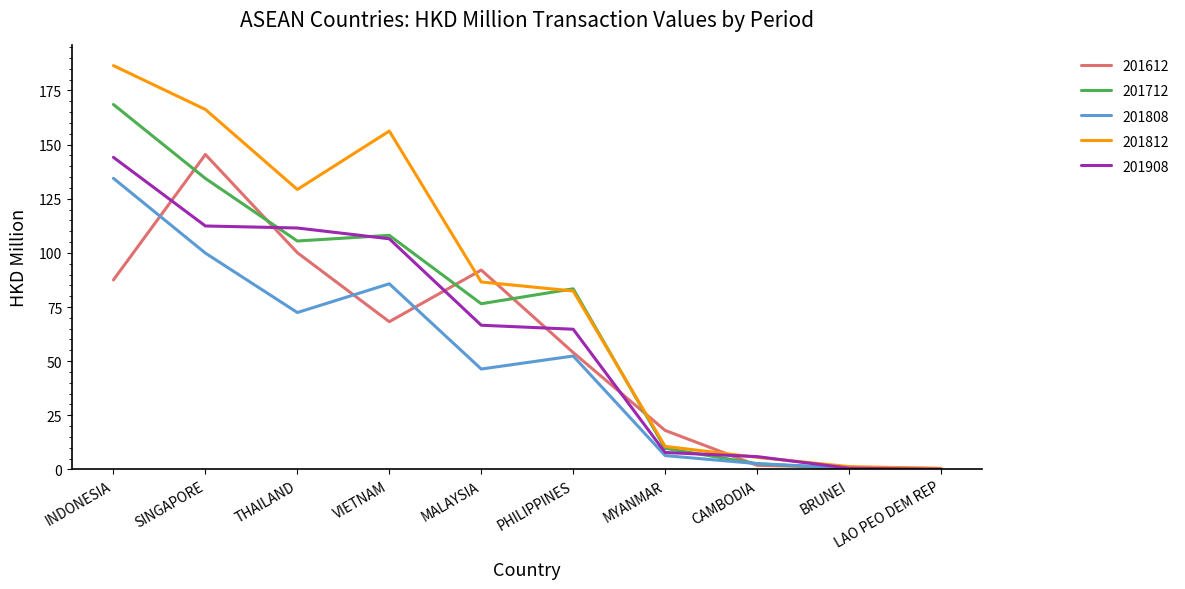

Which series has the largest range (max minus min)?

201812